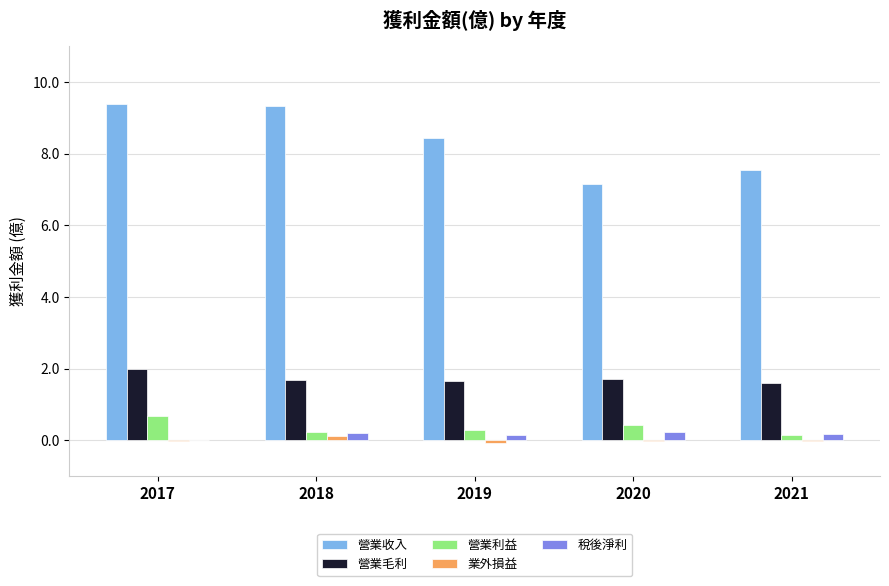

Which series changed the most between 2018 and 2021?

營業收入